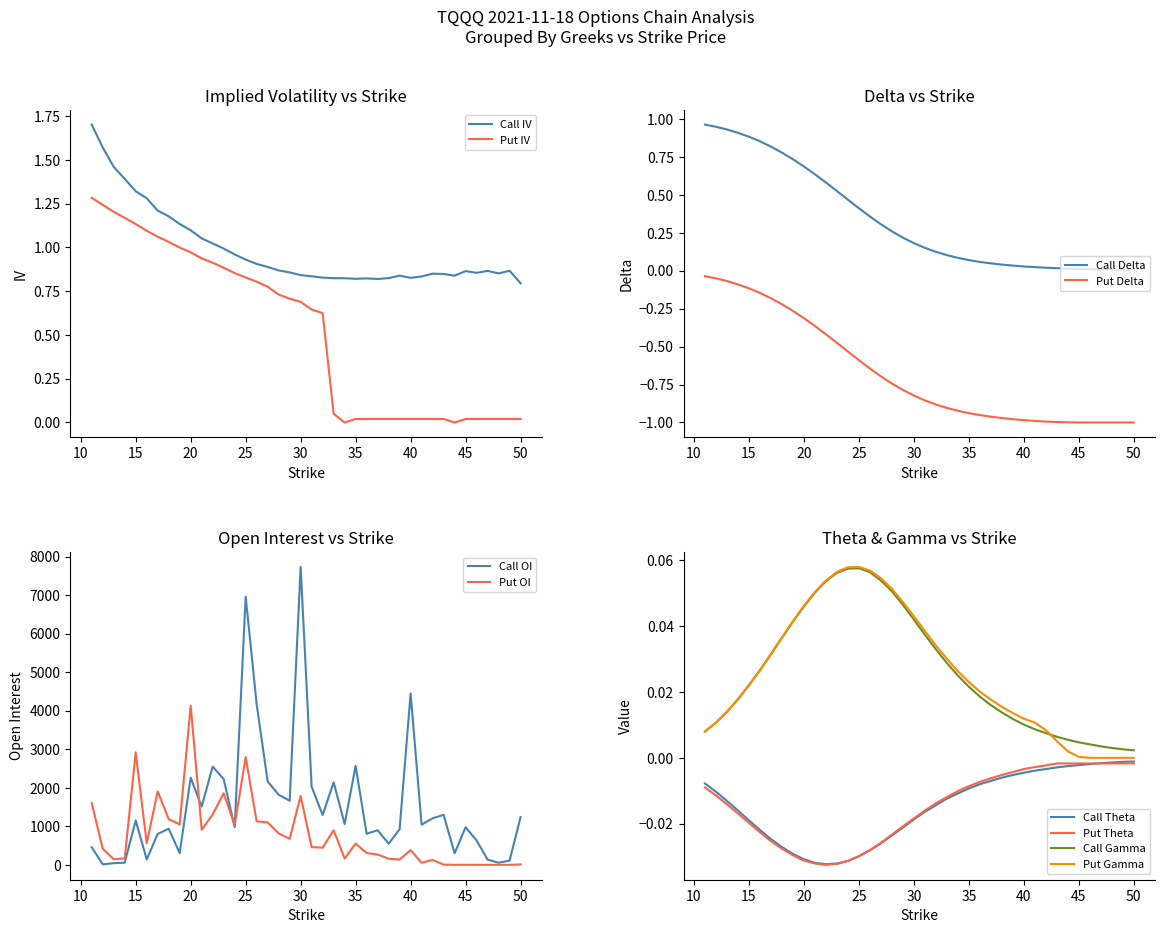

What is the value of the Call Gamma point at the 16th from the left?

0.1